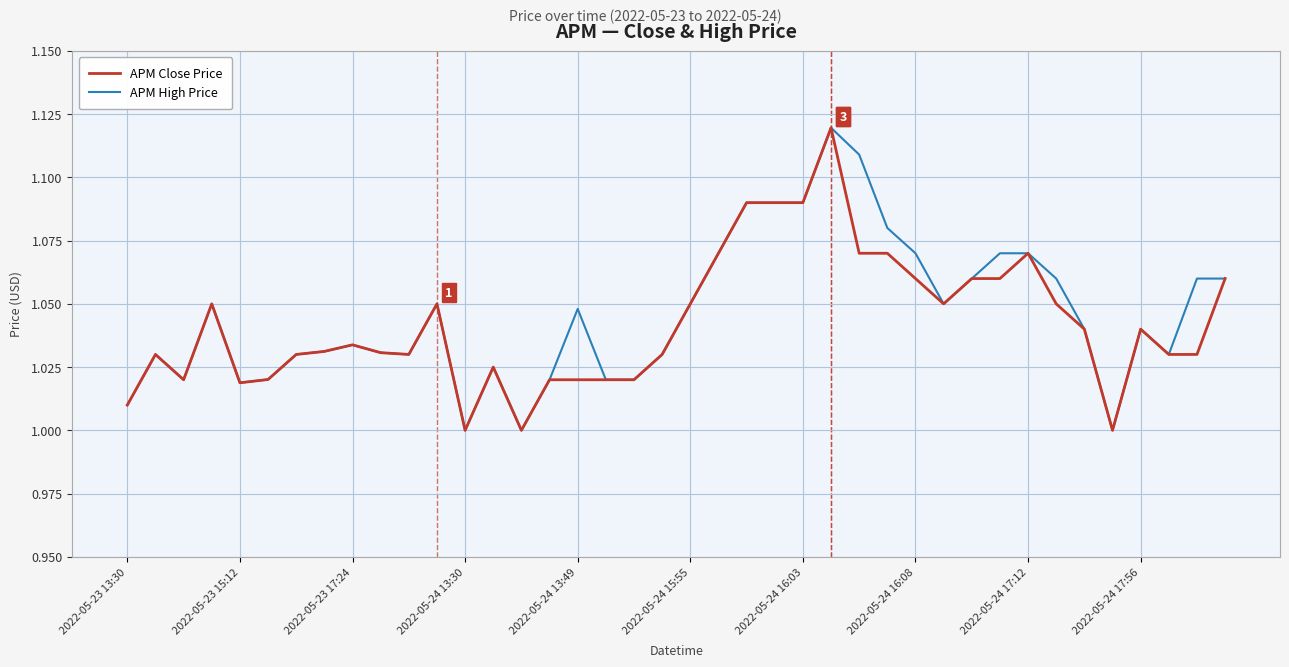

Does the chart display data point markers on the line(s)?

No